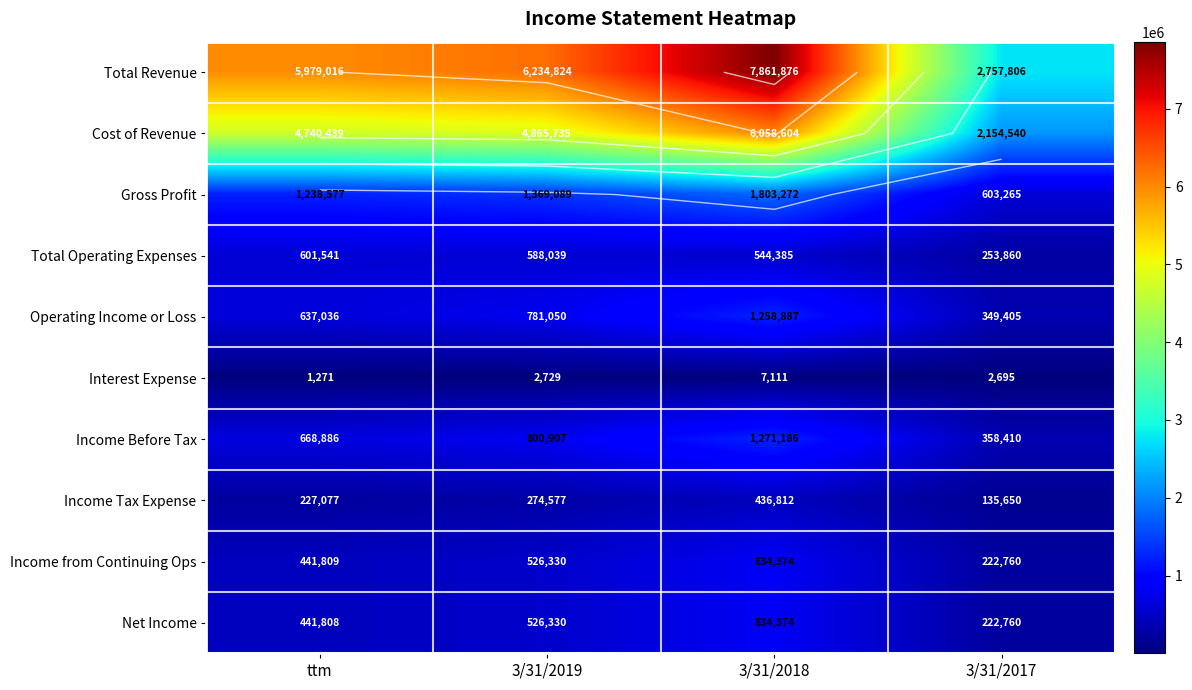

Is it true that Total Operating Expenses equals 733110 at 3/31/2018?

False